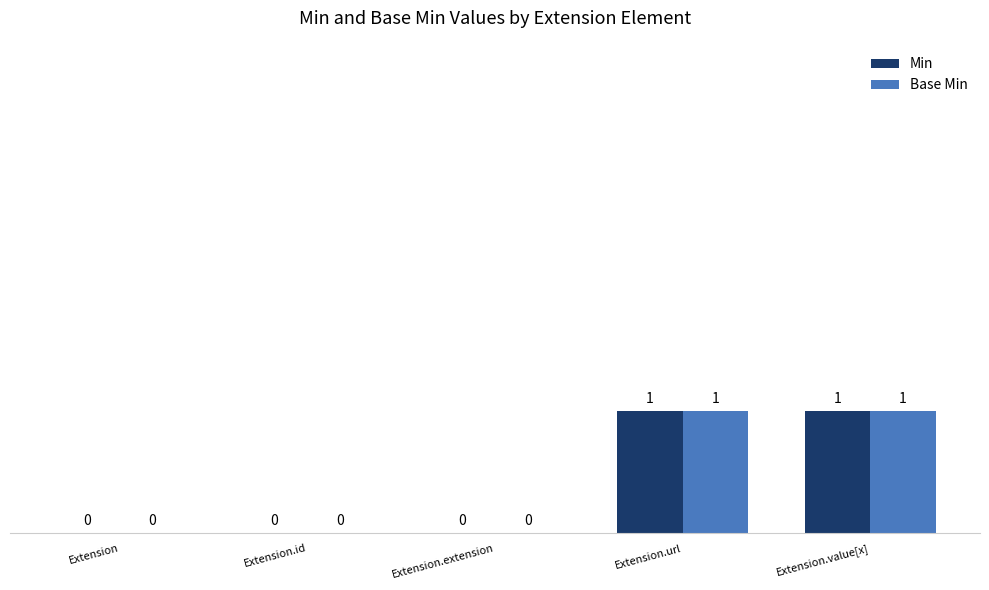

Reading left to right, what are all the values shown in this chart?

Min: 0	0	0	1	1
Base Min: 0	0	0	1	1